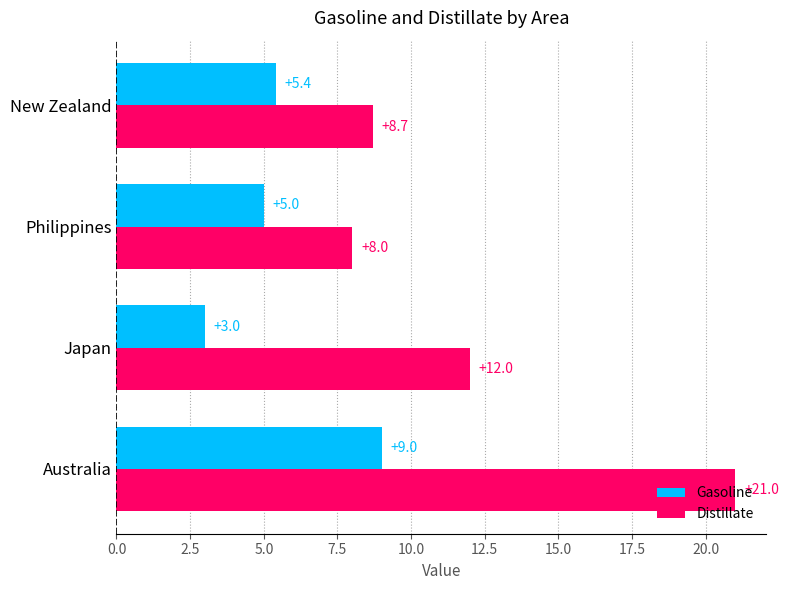

Is the value of Gasoline at New Zealand greater than the value of Distillate at New Zealand?

No